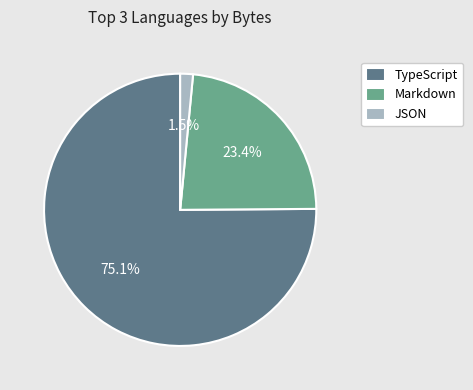

What is the majority slice?

TypeScript